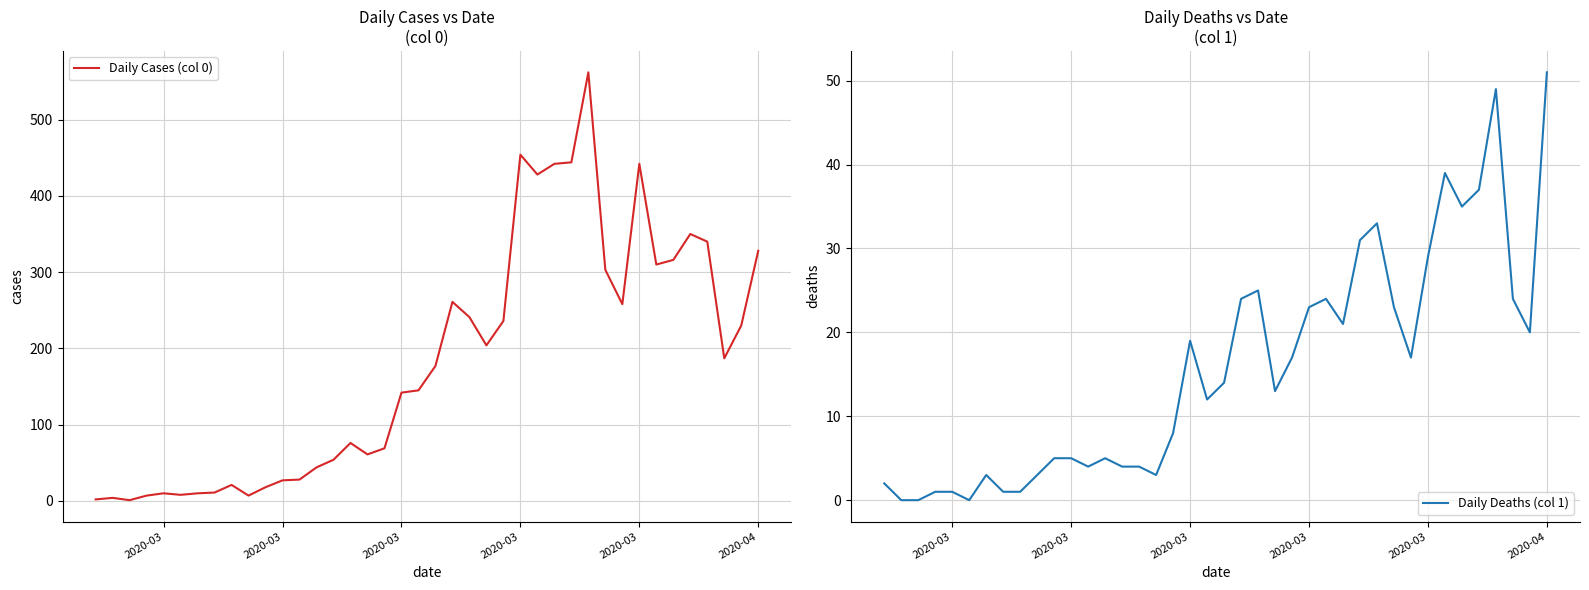

Count the number of categories in the chart.

40